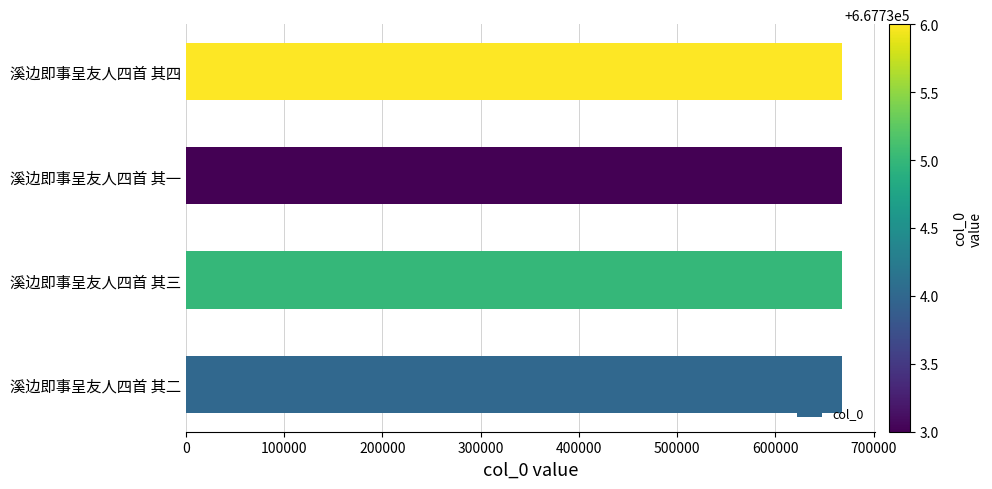

Are the bars horizontal?

Yes